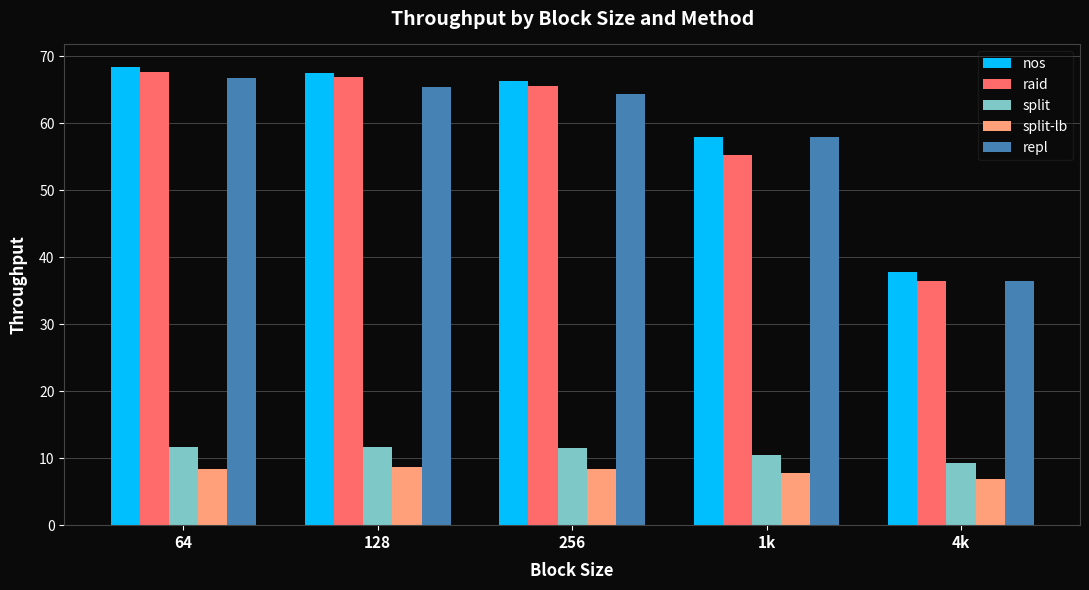

Which series has the largest total across all categories?

nos